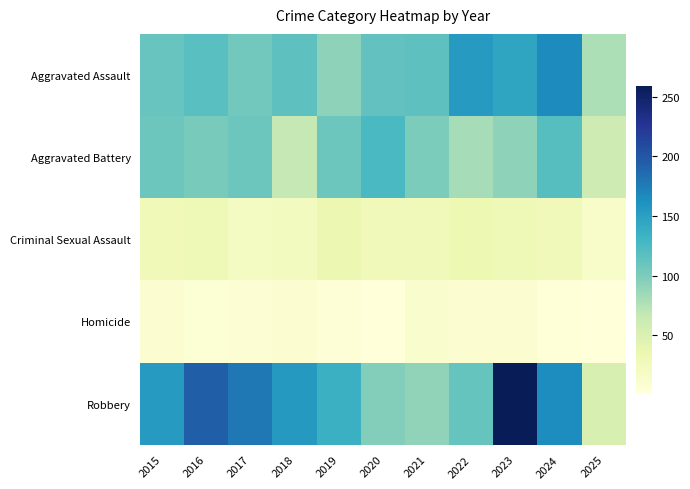

Rank the series at 2025 from lowest to highest value.

Homicide, Criminal Sexual Assault, Robbery, Aggravated Battery, Aggravated Assault